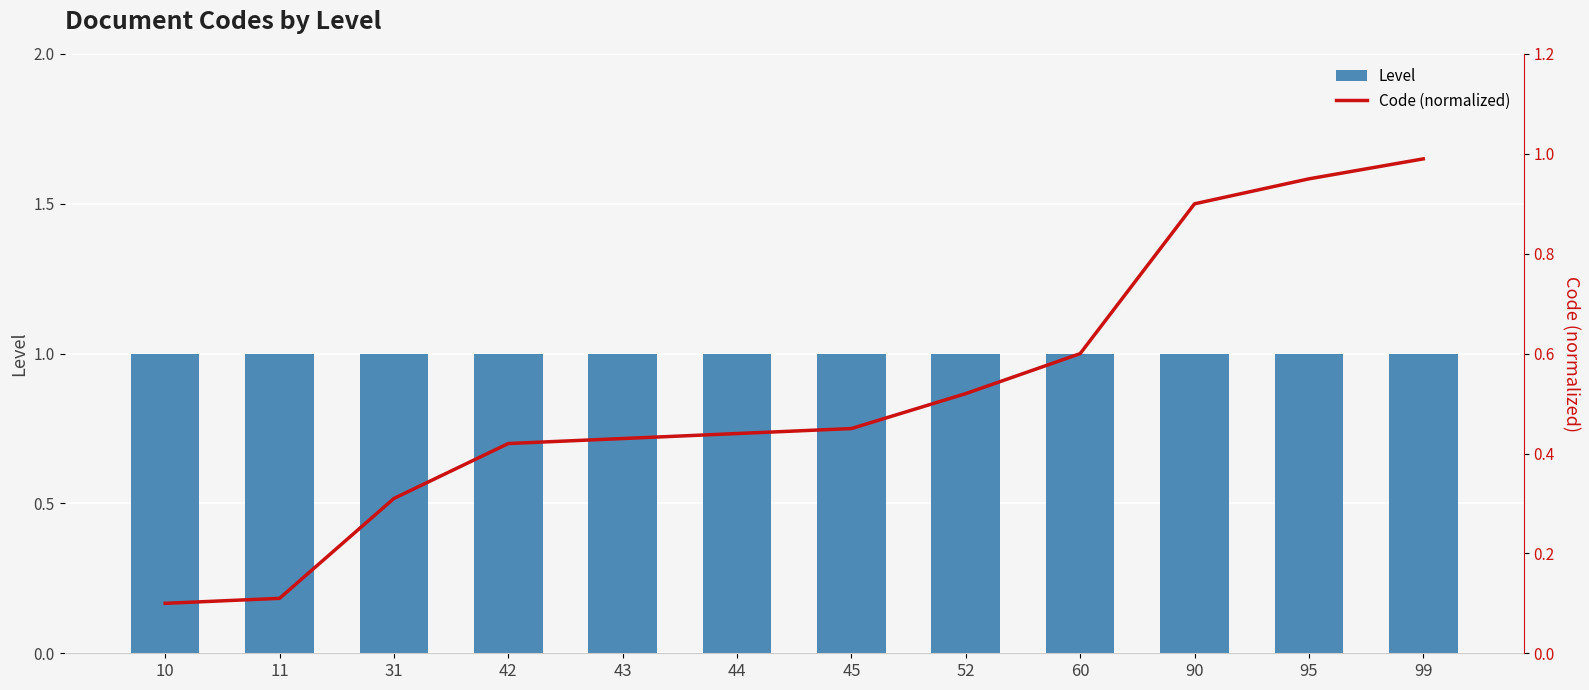

True or false: Code (normalized) has a value of 0.4 at 42.

True